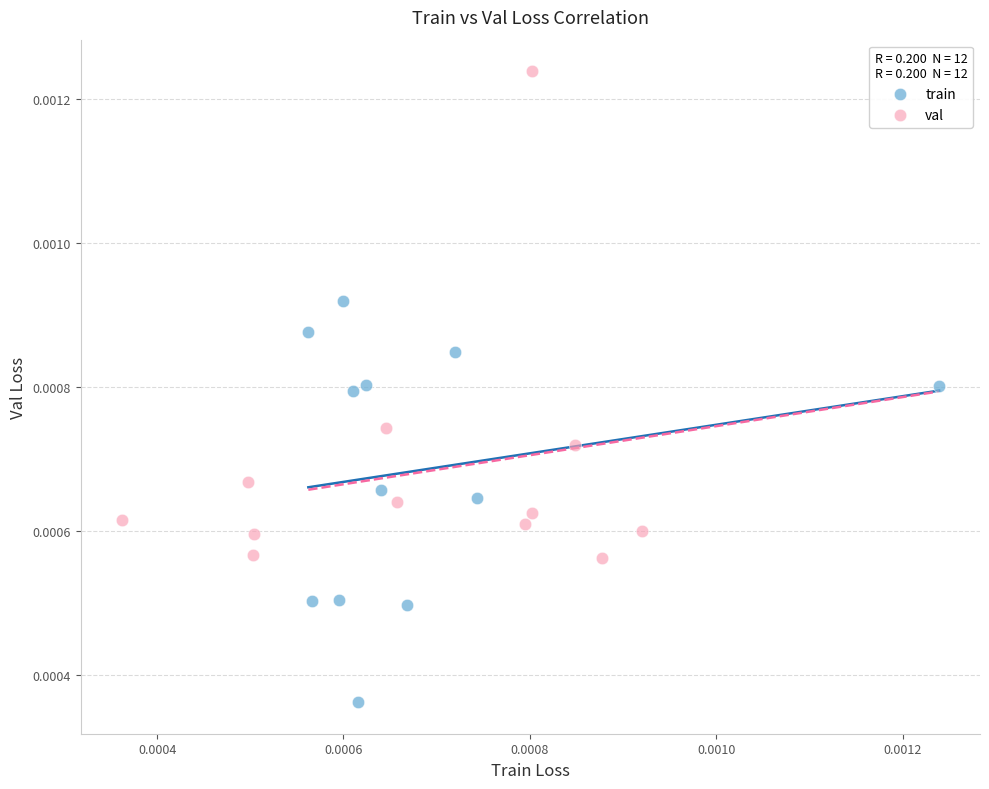

Which series contains the highest Y value?

val